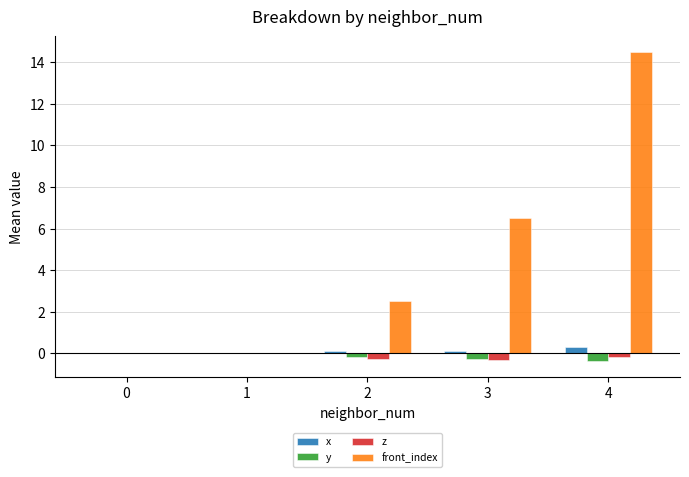

What are all the series names shown in the legend?

x, y, z, front_index